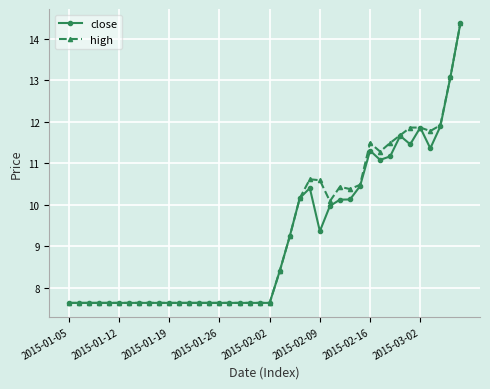

At how many categories does at least one series exceed 11?

10